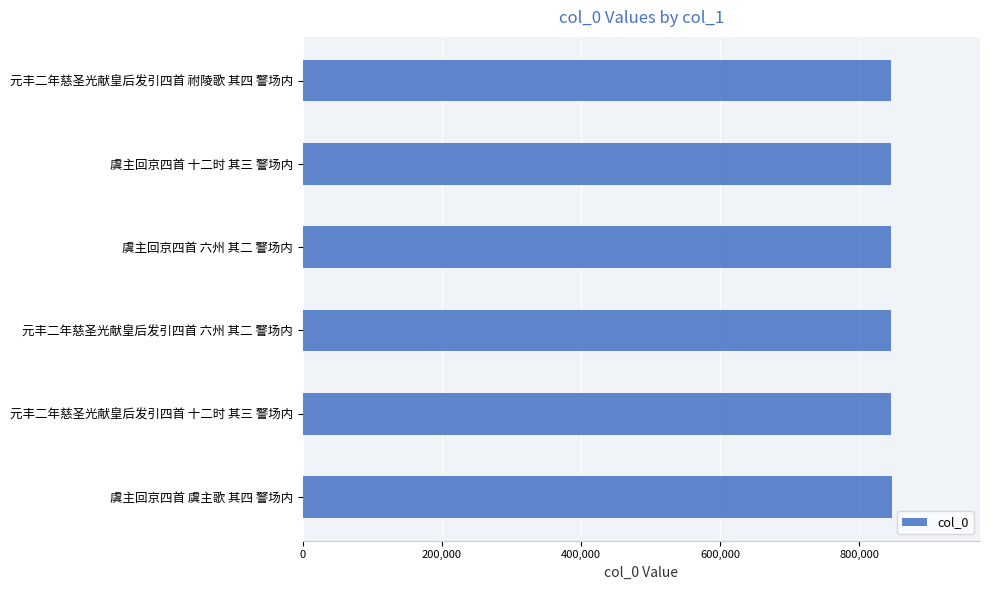

The value at 虞主回京四首 六州 其二 警场内 is 845660. True or false?

True